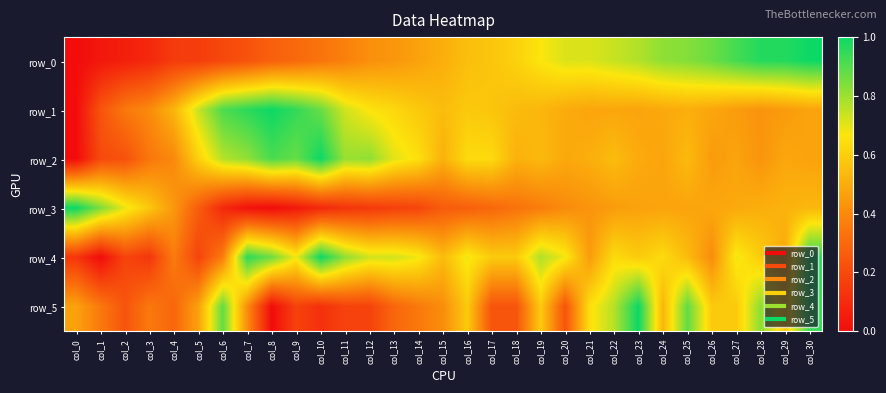

At which label does row_4 reach its peak?

col_10